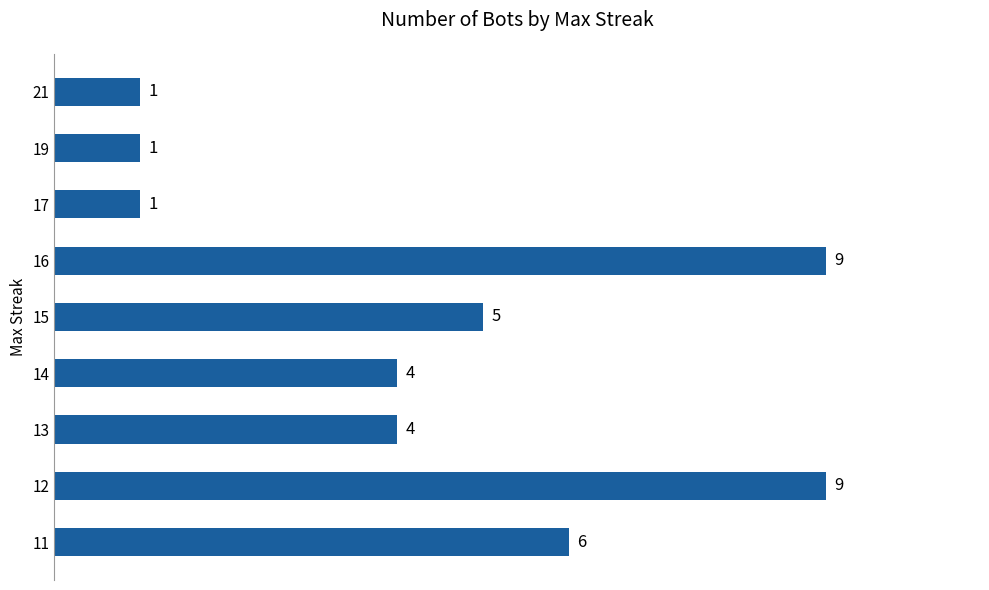

What is the ratio of the value at 11 to the value at 14?

1.5